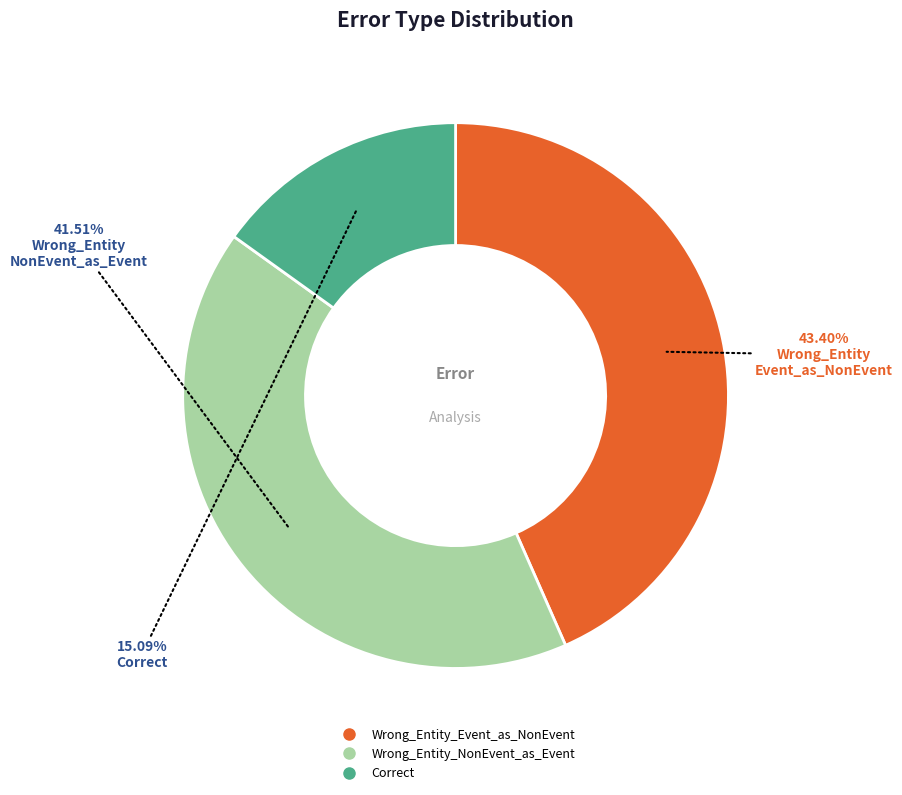

What percentage is the Wrong_Entity_NonEvent_as_Event slice, to the nearest percent?

42%